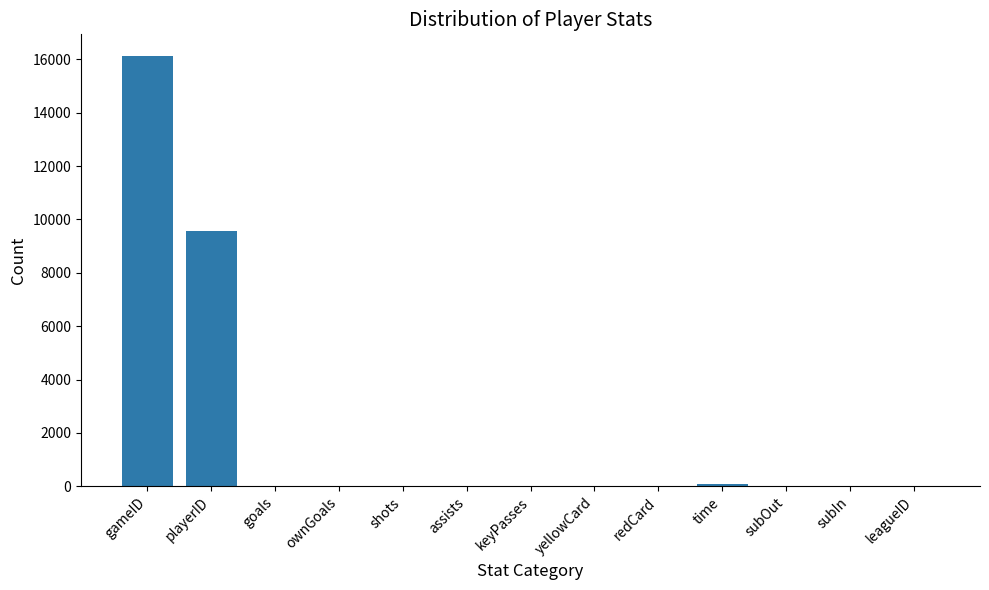

The chart shows a value of 9568 at playerID. True or false?

True